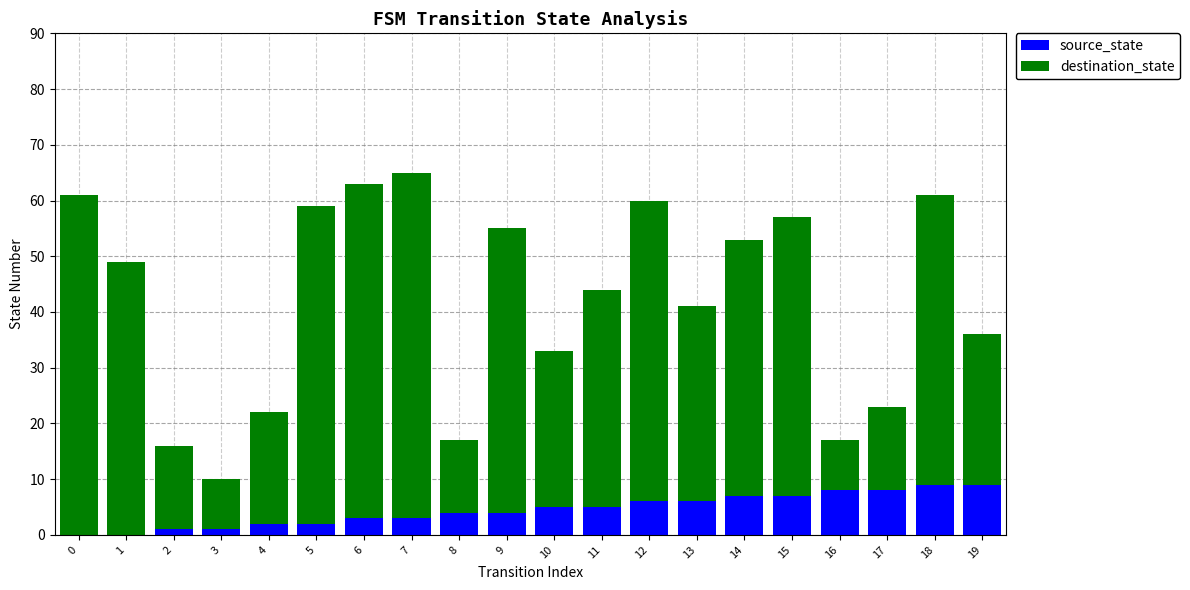

Is it true that source_state equals 5 at 19?

False